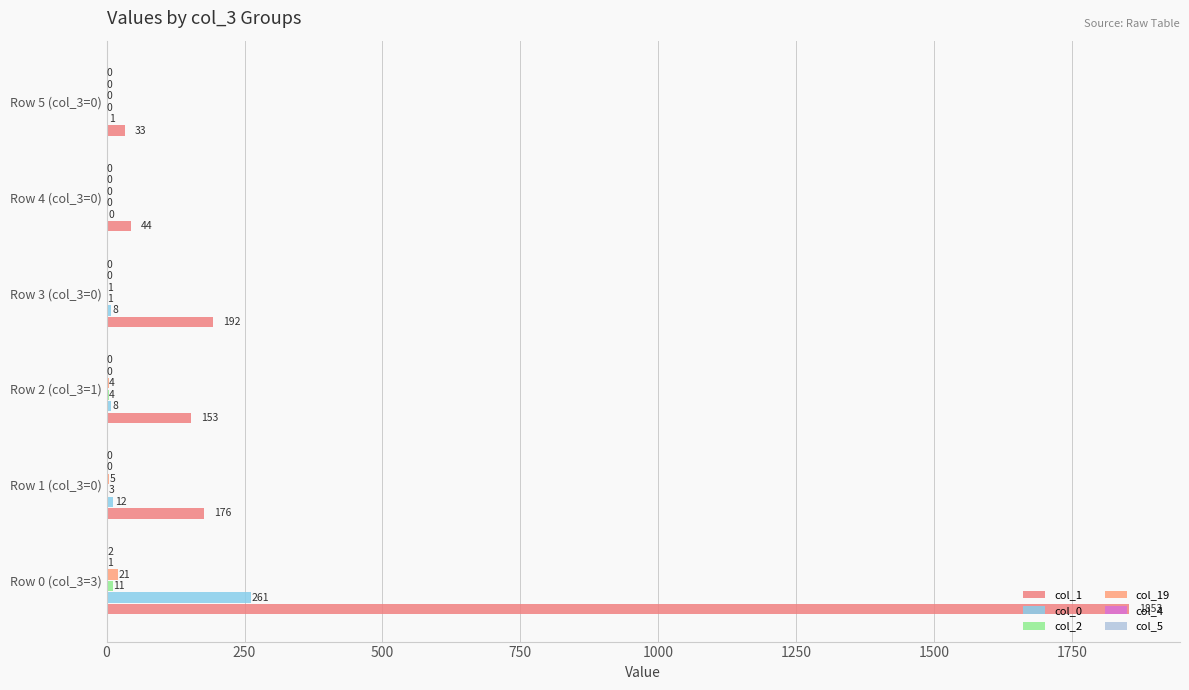

At how many categories does at least one series exceed 481?

1